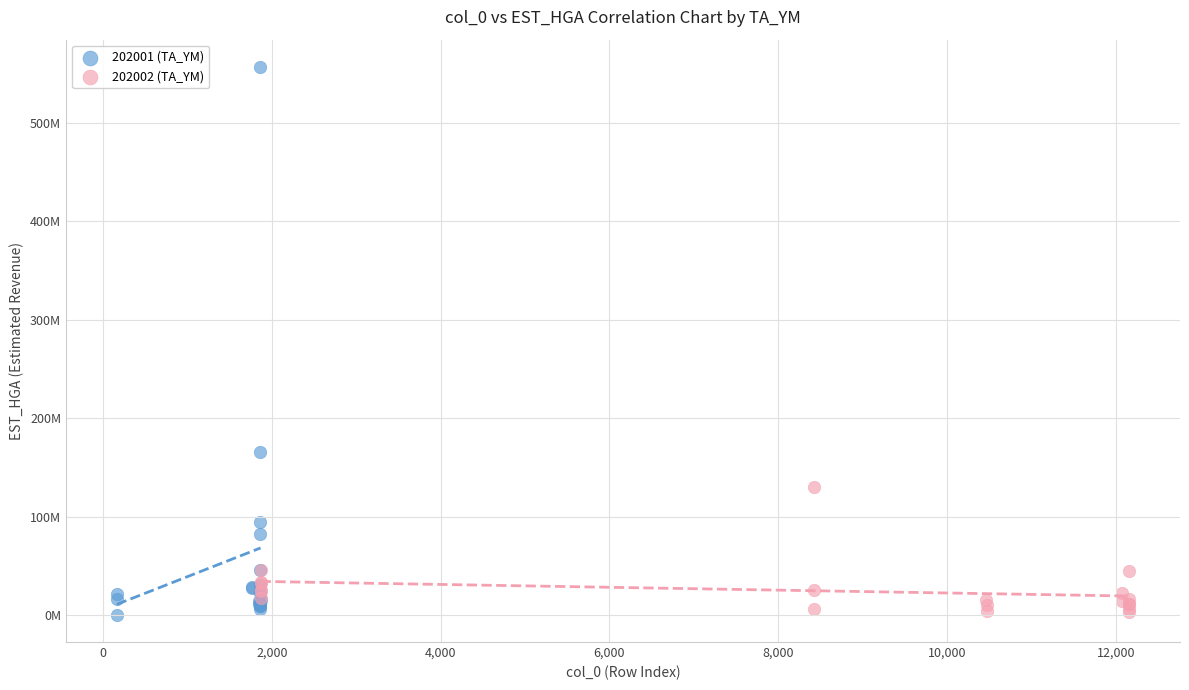

What are all the series names shown in the legend?

202001 (TA_YM), 202002 (TA_YM)